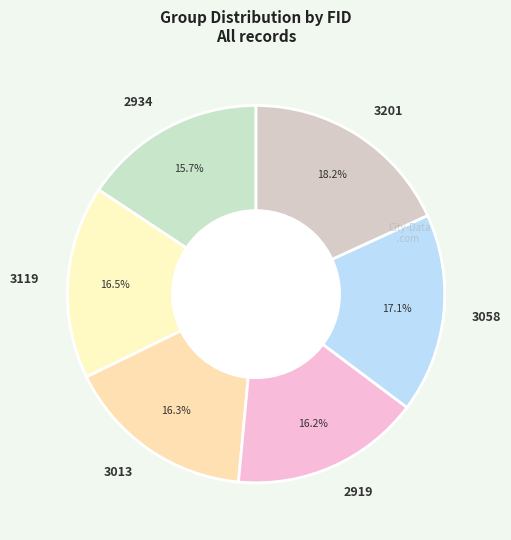

Count the number of slices in the pie.

6